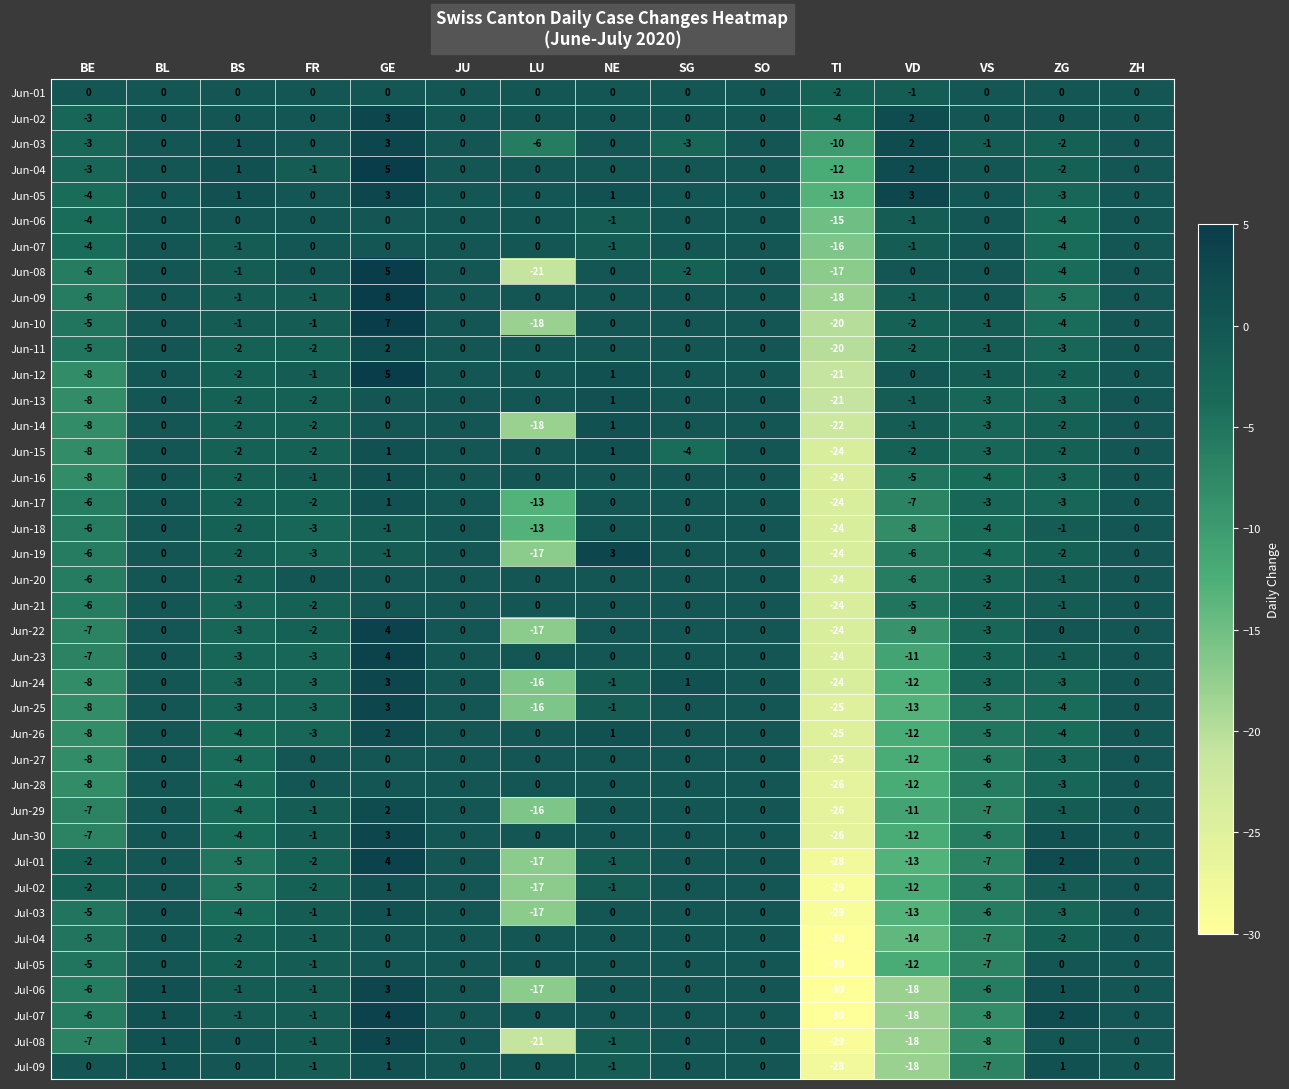

At which category is the sum across all series the highest?

GE